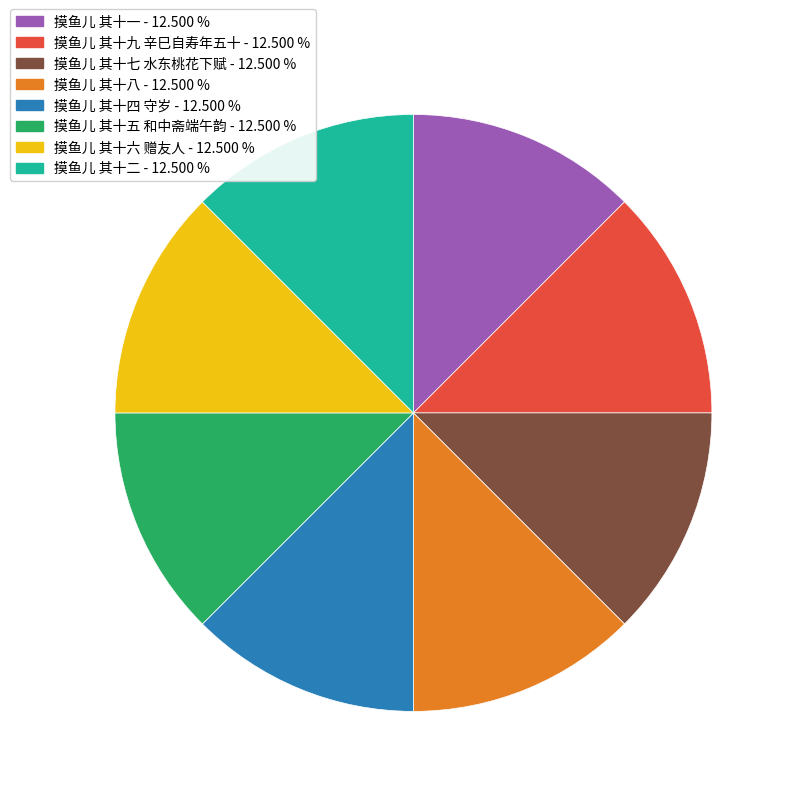

How many slices are in this pie chart?

8